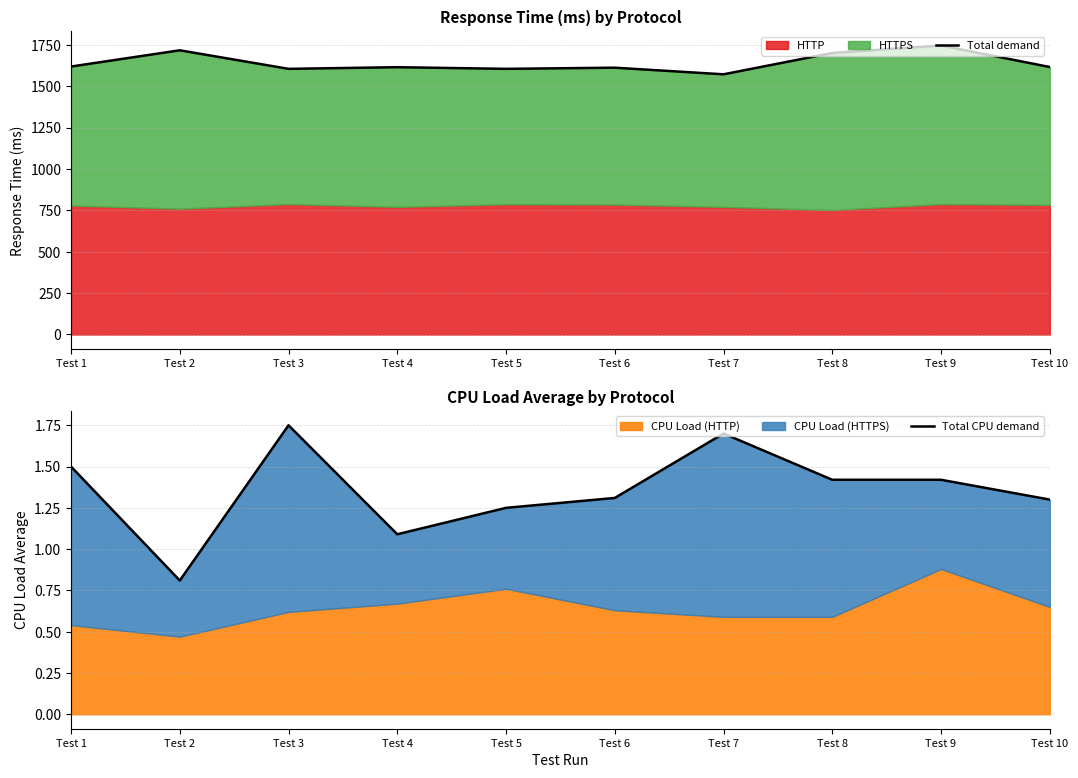

Which series has the largest range (max minus min)?

Total demand